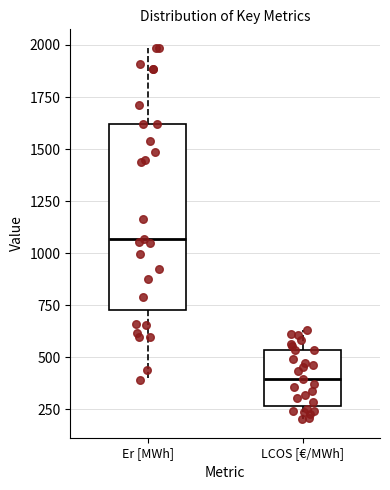

Reading left to right, transcribe this box plot: for each box, give where its median line is, the range the box spans, and where its two whiskers end, as read against the y-axis. The values are not printed on the chart, so give them approximately, as read against the axis.

Er [MWh]: median 1050, box 700 to 1600, whiskers 400 to 2000
LCOS [€/MWh]: median 400, box 250 to 550, whiskers 200 to 650